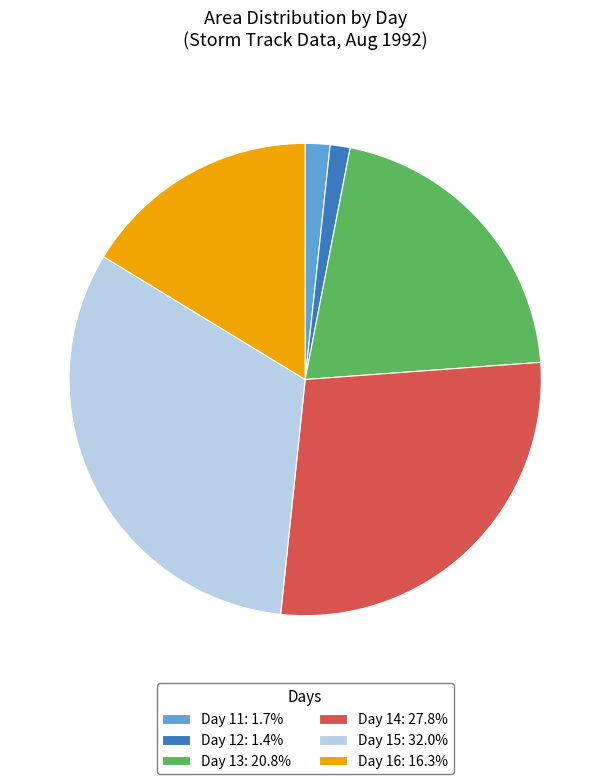

Does Day 14: 27.8% represent more than half of the total?

No